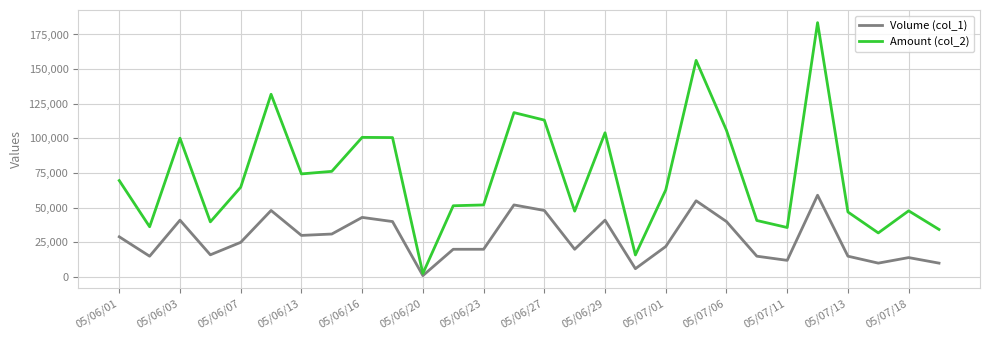

List the series in order of their peak value, highest first.

Amount (col_2), Volume (col_1)